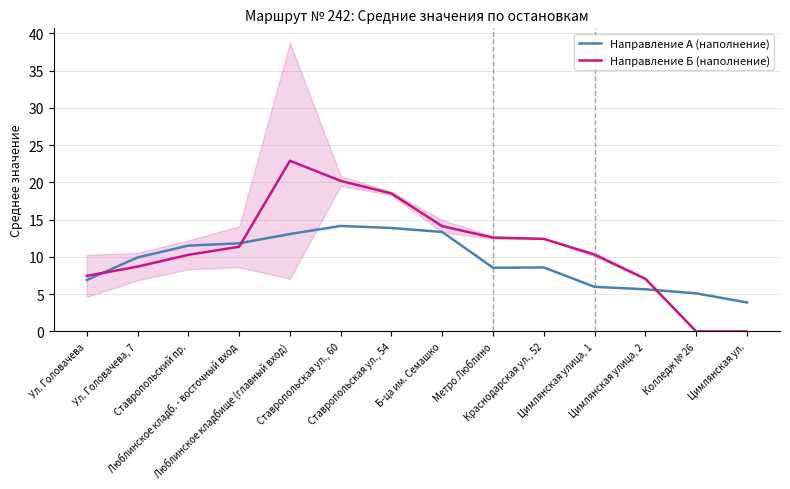

True or false: Направление Б (наполнение) and Направление А (наполнение) intersect in this chart.

True